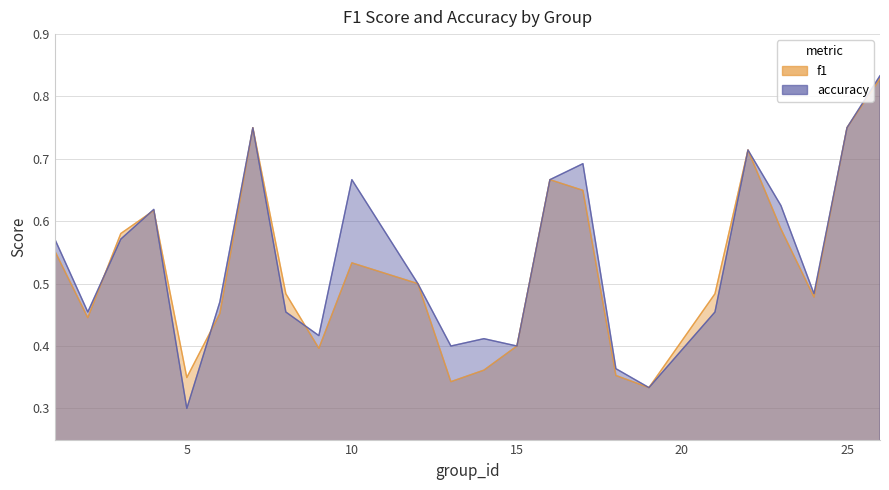

Between which two adjacent categories do f1 and accuracy first intersect?

2 and 3